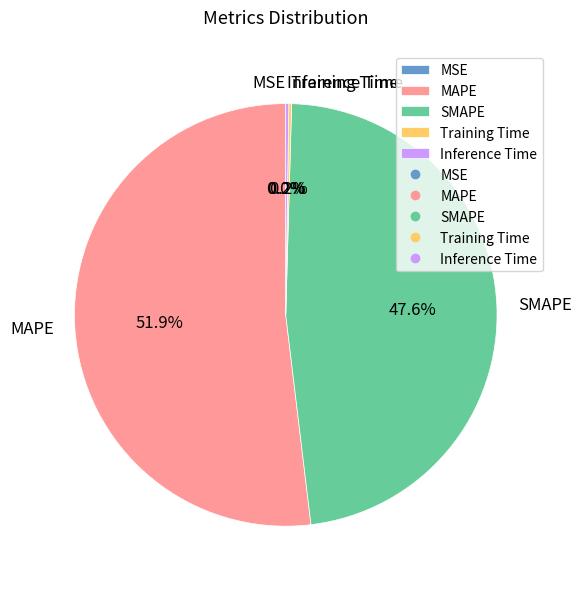

Which slice is the largest?

MAPE